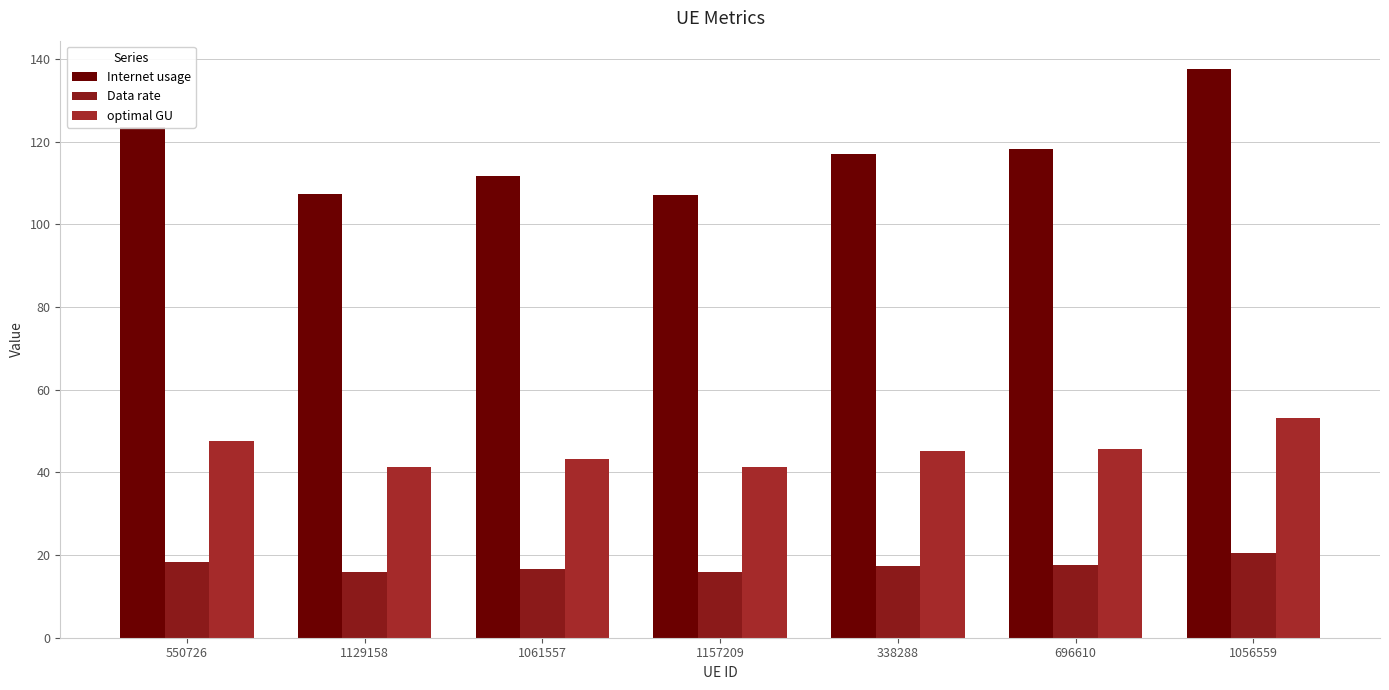

Where does the Internet usage series first go above 117?

550726